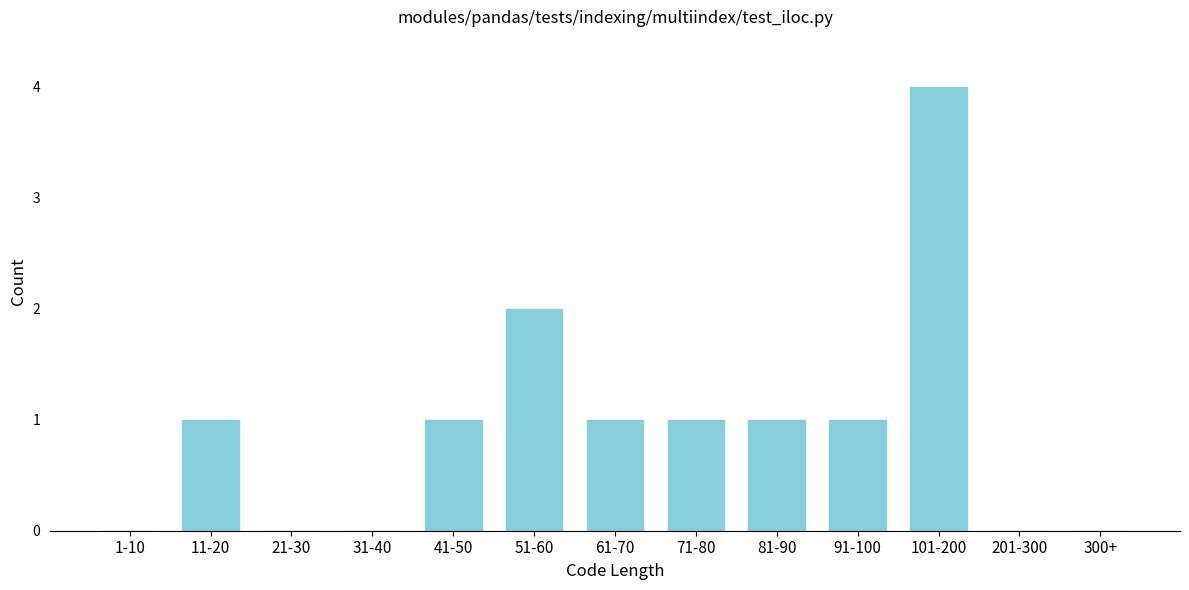

Reading right to left, list all the values displayed in this chart.

300+=0	201-300=0	101-200=4	91-100=1	81-90=1	71-80=1	61-70=1	51-60=2	41-50=1	31-40=0	21-30=0	11-20=1	1-10=0